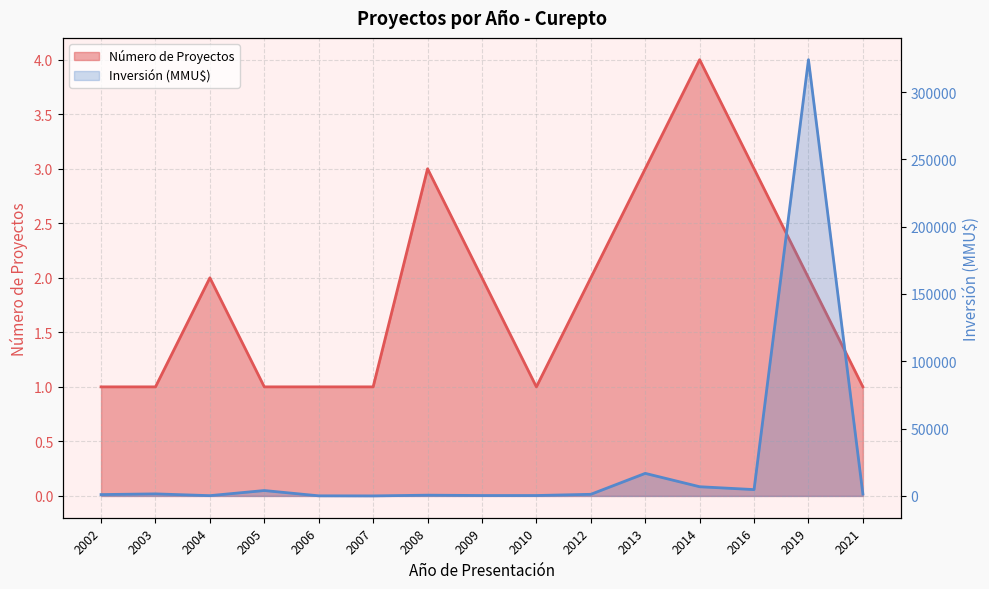

True or false: Inversión (MMU$) and Número de Proyectos cross at least once.

False